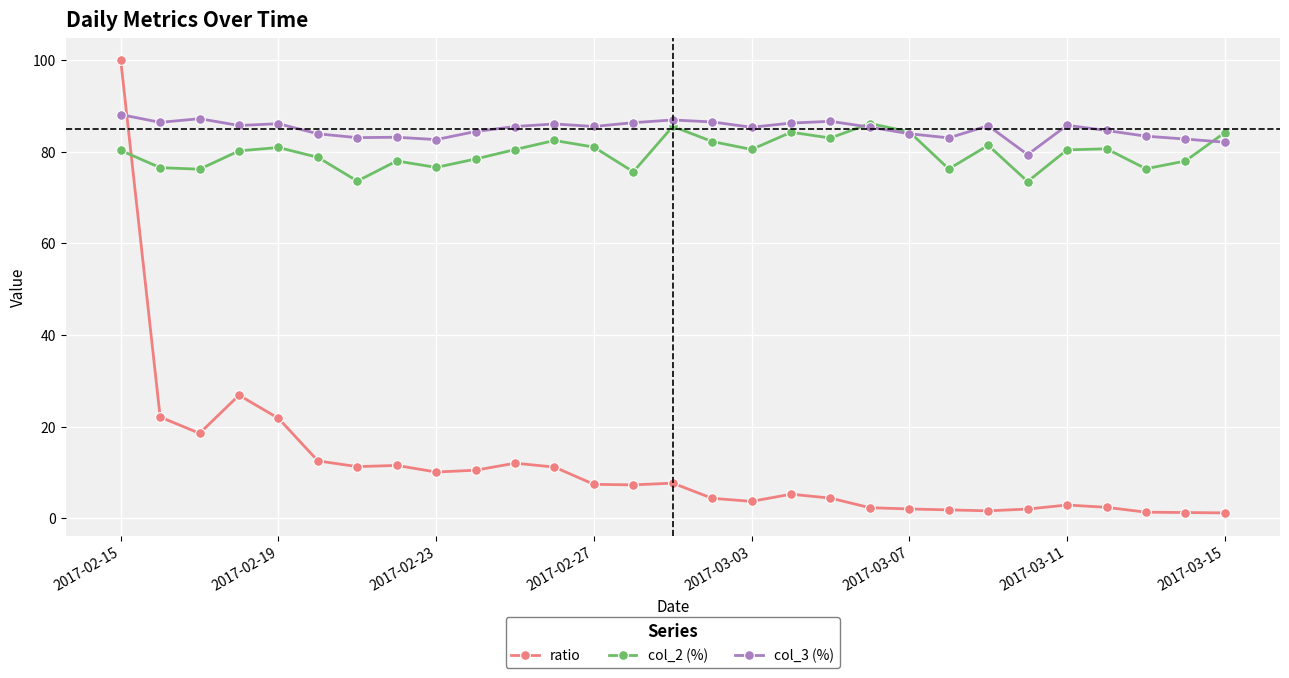

What is the value of the ratio point at the 16th from the left?

4.4